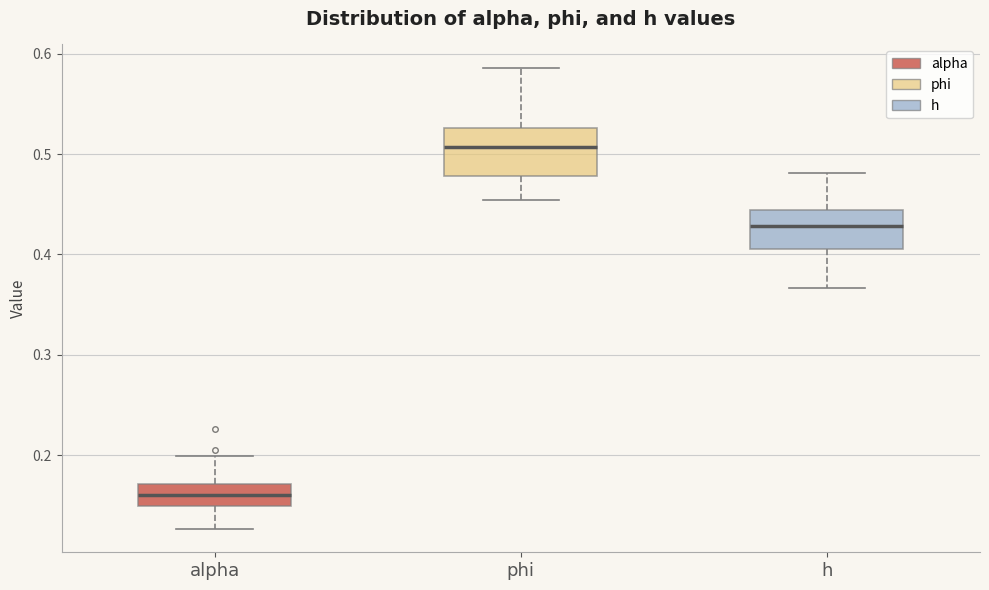

Reading left to right, transcribe this box plot: for each box, give where its median line is, the range the box spans, and where its two whiskers end, as read against the y-axis. The values are not printed on the chart, so give them approximately, as read against the axis.

alpha: median 0.16, box 0.15 to 0.17, whiskers 0.13 to 0.20
phi: median 0.51, box 0.48 to 0.53, whiskers 0.45 to 0.59
h: median 0.43, box 0.41 to 0.44, whiskers 0.37 to 0.48